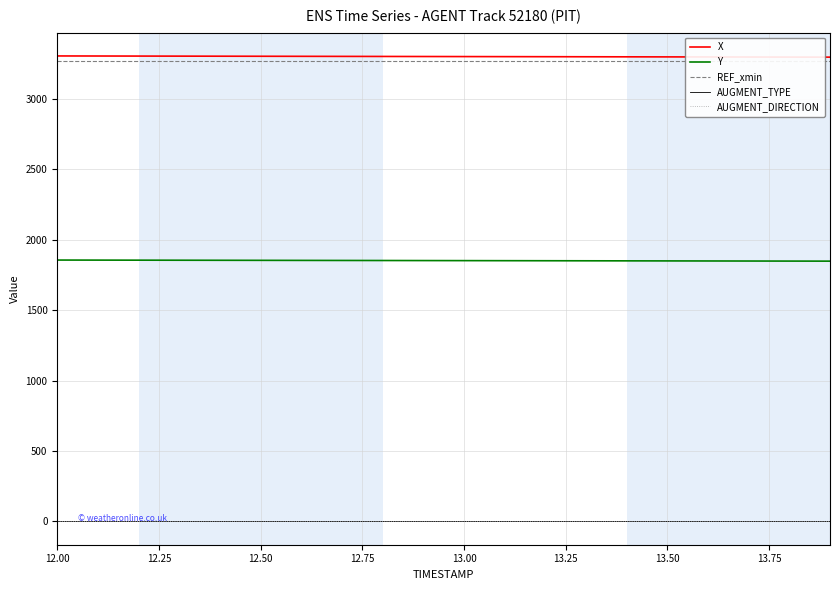

Reading right to left, extract all data points from this chart.

X: 3297.6	3298.0	3298.5	3298.9	3299.3	3299.8	3300.2	3300.7	3301.1	3301.6	3302.0	3302.5	3302.9	3303.4	3303.8	3304.3	3304.7	3305.2	3305.6	3306.0
Y: 1848.7	1849.1	1849.5	1850.0	1850.4	1850.8	1851.2	1851.6	1852.0	1852.4	1852.8	1853.2	1853.6	1854.0	1854.4	1854.8	1855.2	1855.7	1856.0	1856.5
REF_xmin: 3266.7	3266.7	3266.7	3266.7	3266.7	3266.7	3266.7	3266.7	3266.7	3266.7	3266.7	3266.7	3266.7	3266.7	3266.7	3266.7	3266.7	3266.7	3266.7	3266.7
AUGMENT_TYPE: 0.0	0.0	0.0	0.0	0.0	0.0	0.0	0.0	0.0	0.0	0.0	0.0	0.0	0.0	0.0	0.0	0.0	0.0	0.0	0.0
AUGMENT_DIRECTION: 0.0	0.0	0.0	0.0	0.0	0.0	0.0	0.0	0.0	0.0	0.0	0.0	0.0	0.0	0.0	0.0	0.0	0.0	0.0	0.0